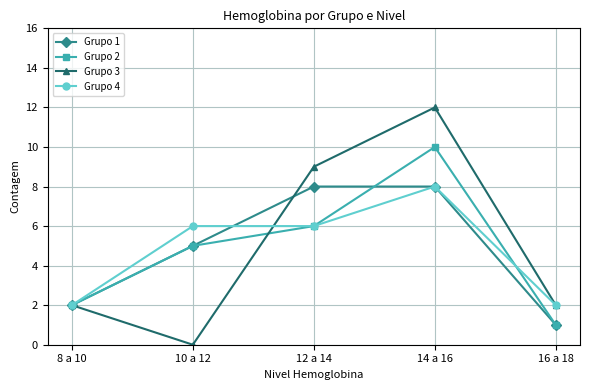

Which category has the lowest value across all series?

10 a 12